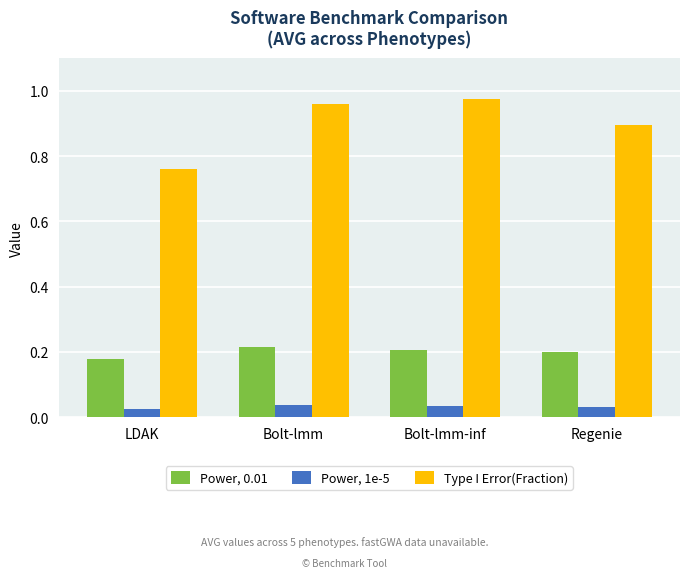

What is the difference between the highest and lowest values at Bolt-lmm?

0.9